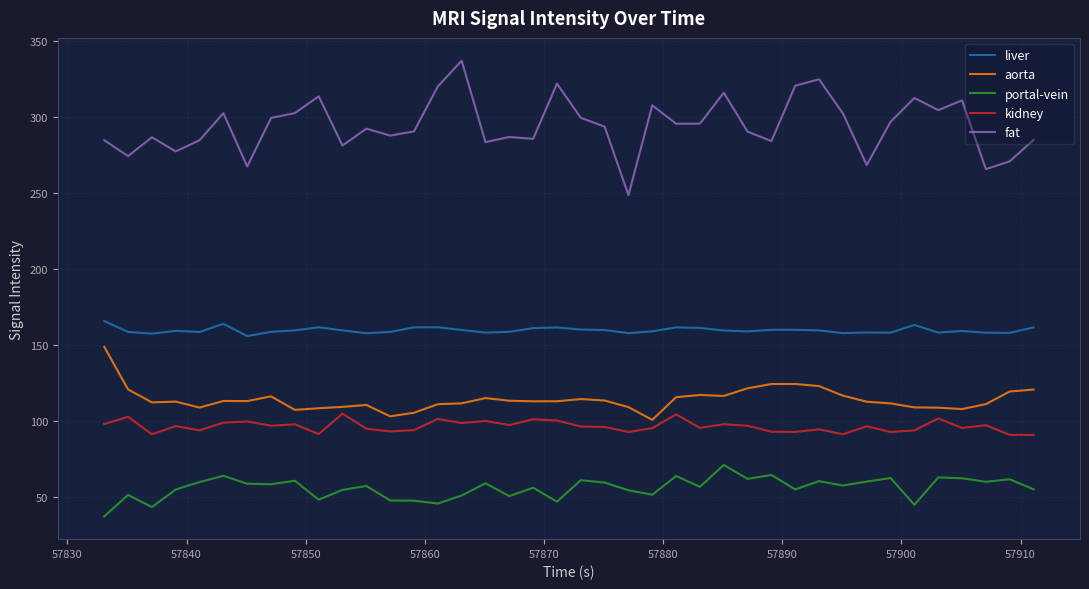

Rank the series by their maximum value, from highest to lowest.

fat, liver, aorta, kidney, portal-vein